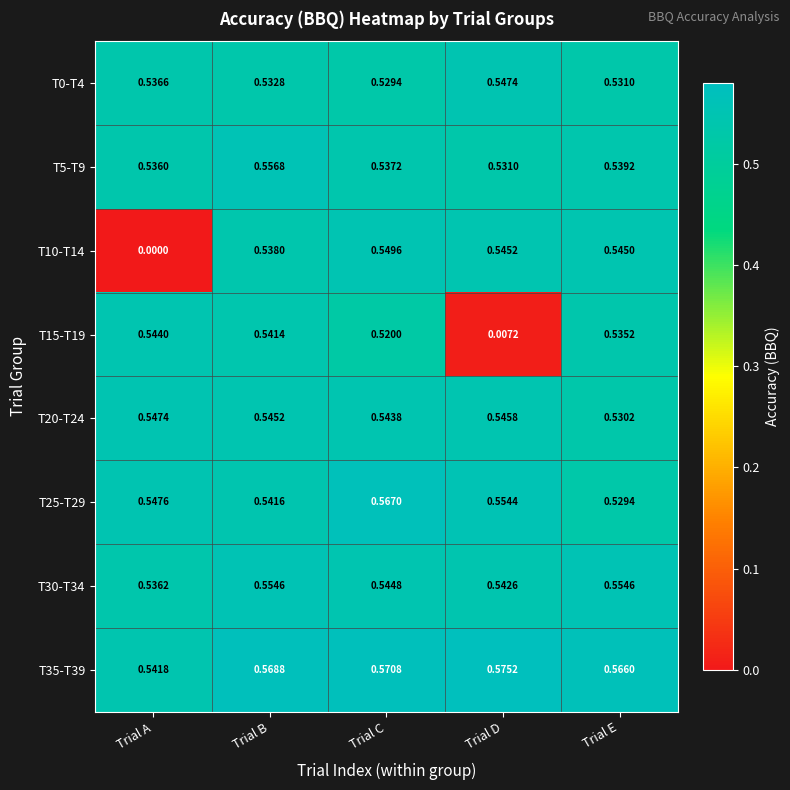

At which label is T35-T39 closest to 0?

Trial A